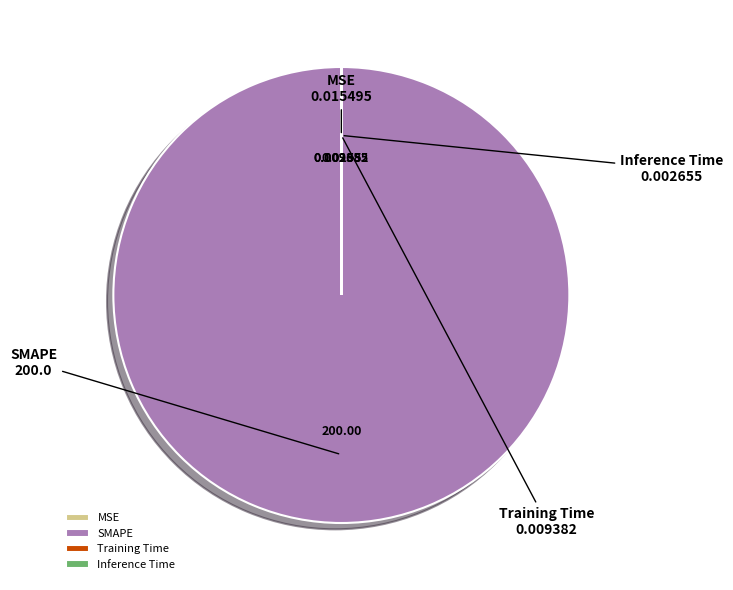

Is there any slice that represents more than half of the pie?

Yes